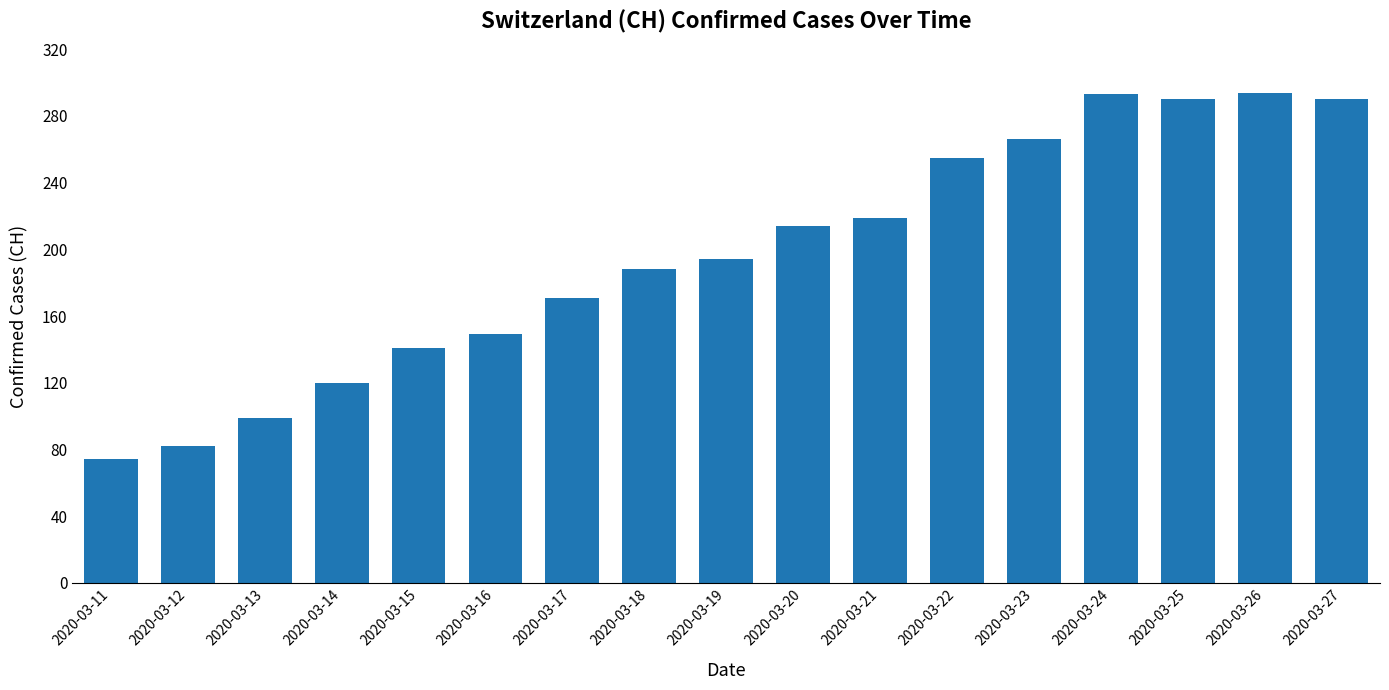

What is the ratio of the value at 2020-03-17 to the value at 2020-03-15?

1.2